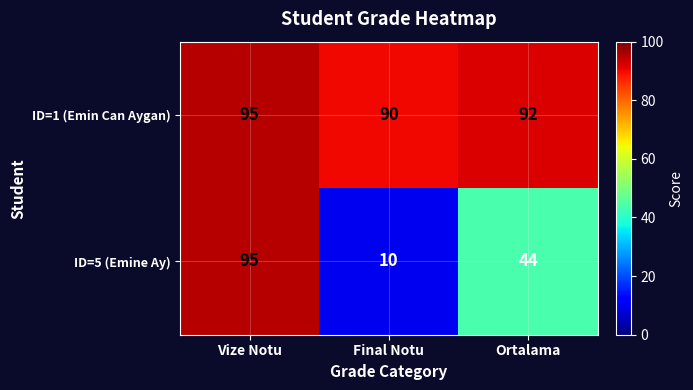

Rank the series by their average value, from highest to lowest.

ID=1 (Emin Can Aygan), ID=5 (Emine Ay)